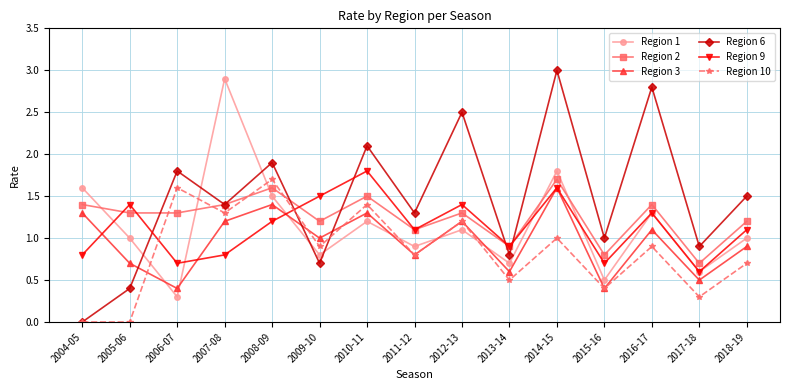

Is it true that Region 1 equals 0.7 at 2013-14?

True